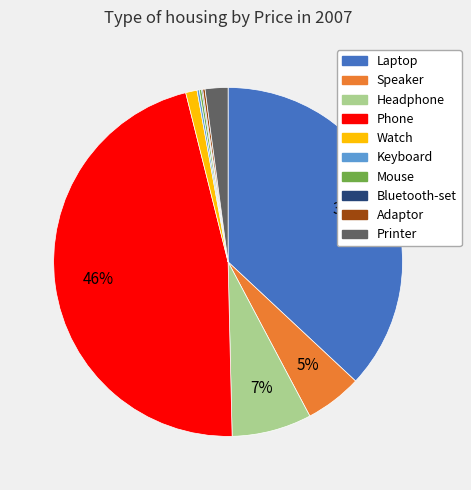

Is it true that Watch is 11% of the pie?

False